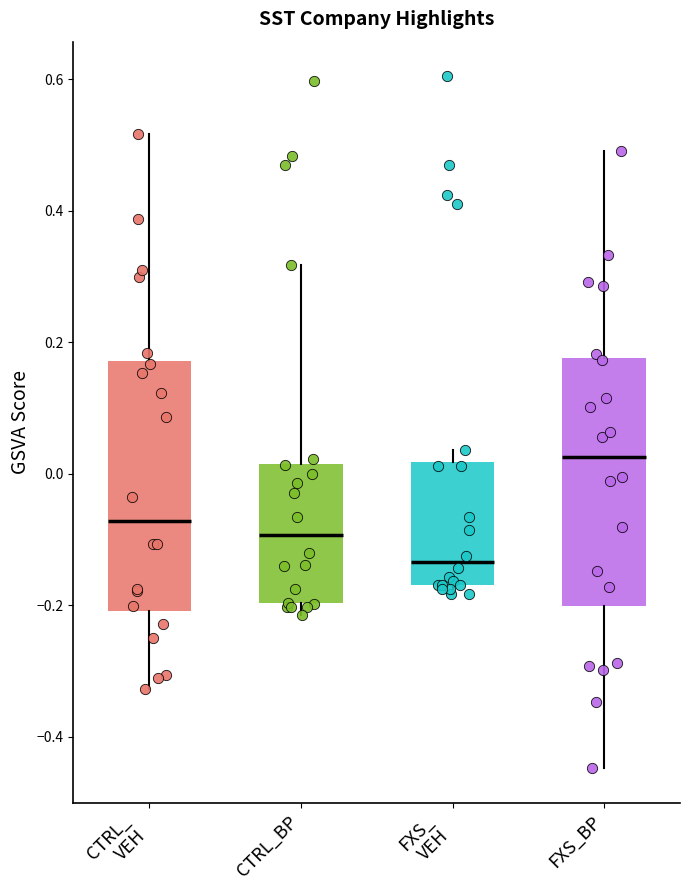

Reading left to right, transcribe this box plot: for each box, give where its median line is, the range the box spans, and where its two whiskers end, as read against the y-axis. The values are not printed on the chart, so give them approximately, as read against the axis.

CTRL_ VEH: median -0.08, box -0.20 to 0.18, whiskers -0.32 to 0.52
CTRL_BP: median -0.10, box -0.20 to 0.02, whiskers -0.22 to 0.32
FXS_ VEH: median -0.14, box -0.16 to 0.02, whiskers -0.18 to 0.04
FXS_BP: median 0.02, box -0.20 to 0.18, whiskers -0.44 to 0.50